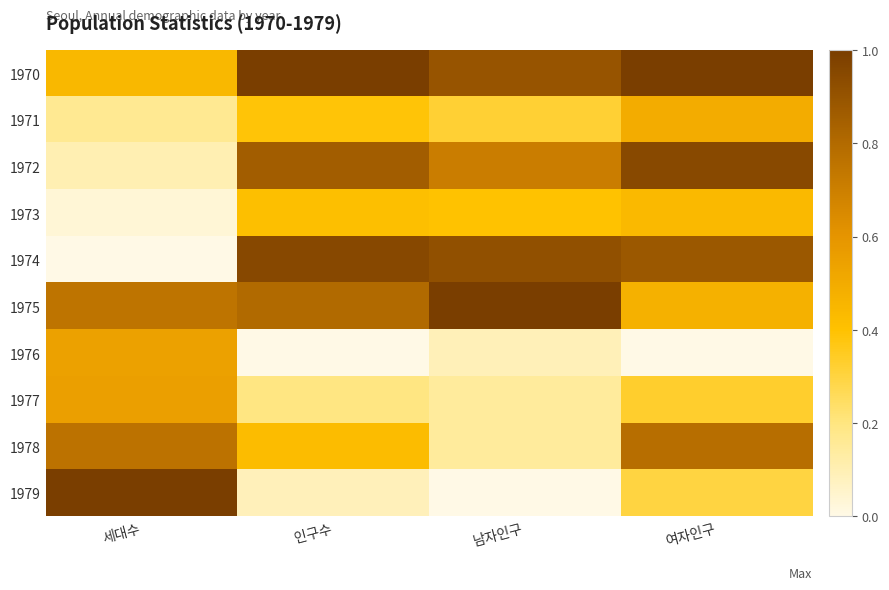

How many distinct data groups are displayed?

10